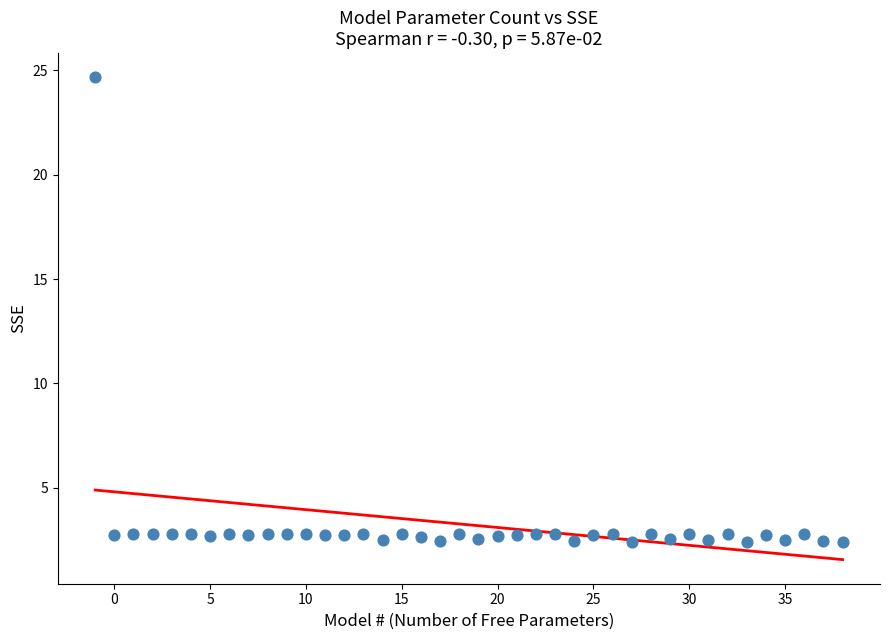

What is the range of X values (max minus min)?

39.0